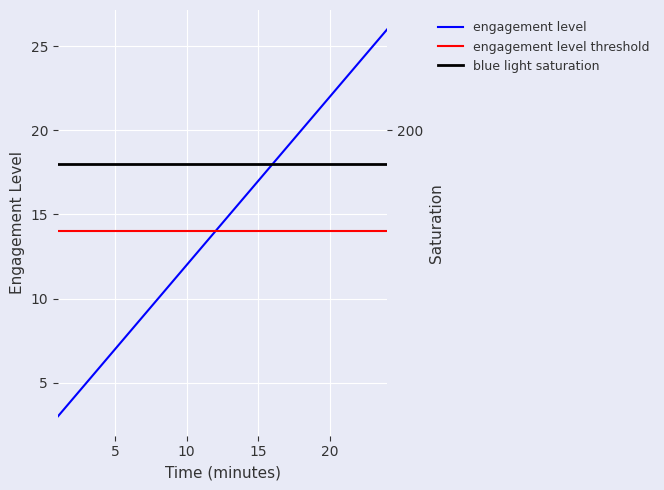

List the labels in order of value, smallest first.

1, 2, 3, 4, 5, 6, 7, 8, 9, 10, 11, 12, 13, 14, 15, 16, 17, 18, 19, 20, 21, 22, 23, 24